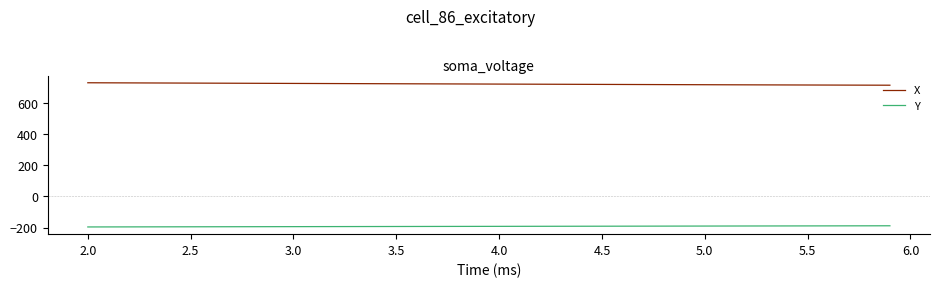

List the series in order of their peak value, highest first.

X, Y